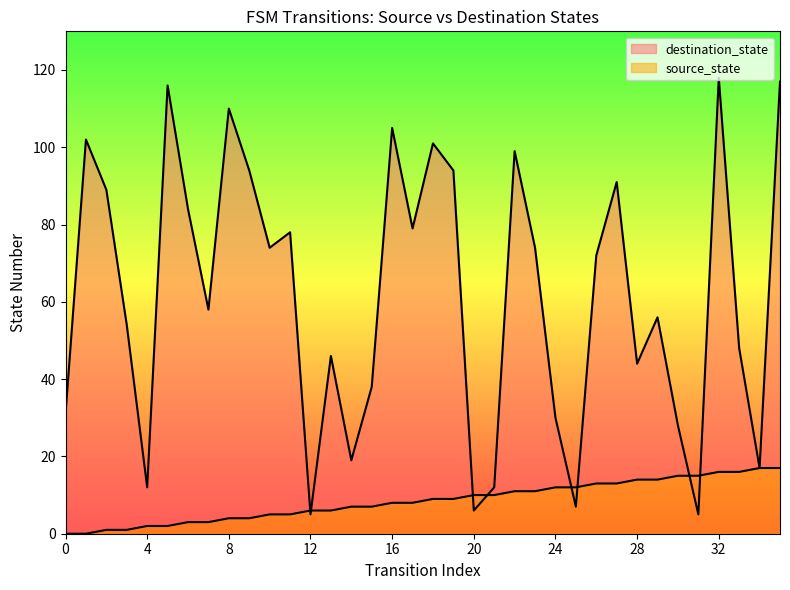

How many lines are shown in the chart?

2